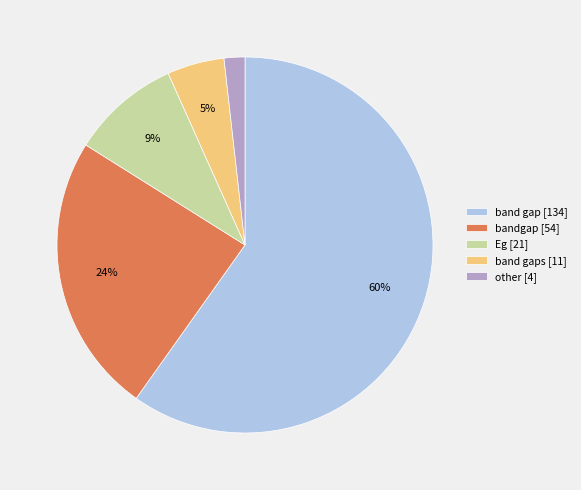

Is it true that Eg [21] is 9% of the pie?

True